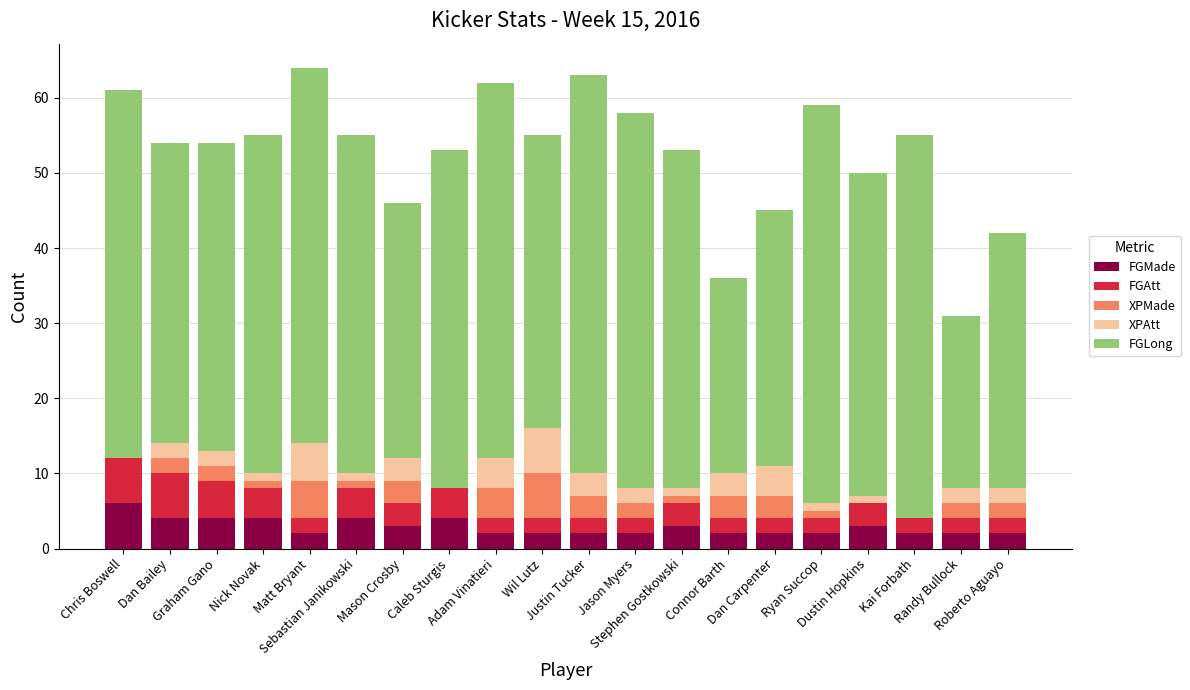

What value does the FGMade series have at Mason Crosby?

3